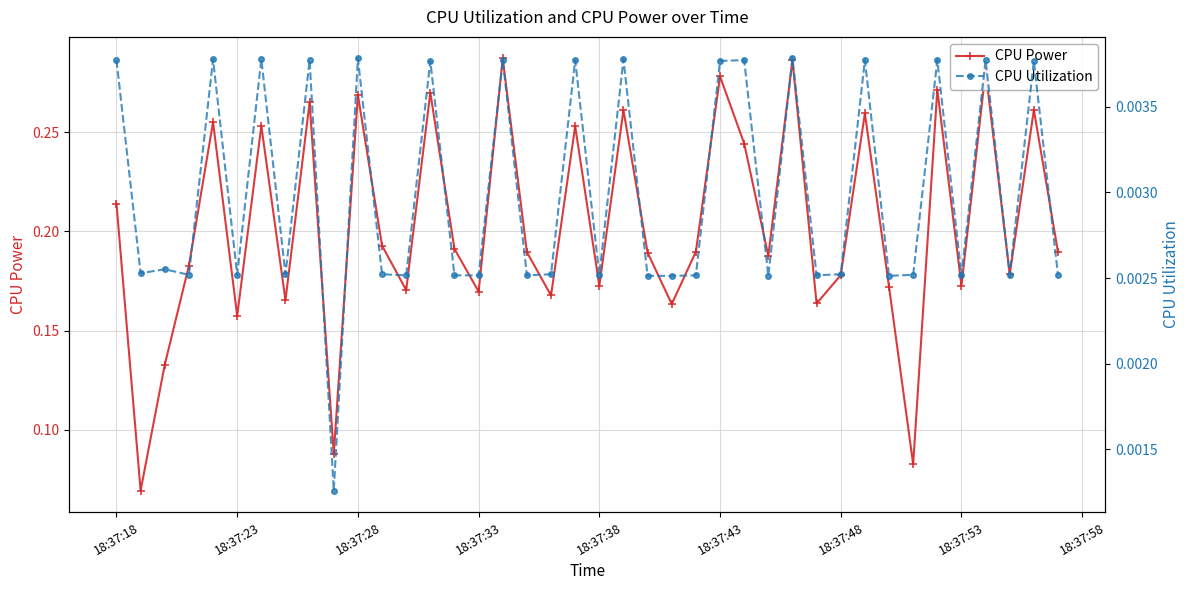

True or false: CPU Power and CPU Utilization intersect in this chart.

False